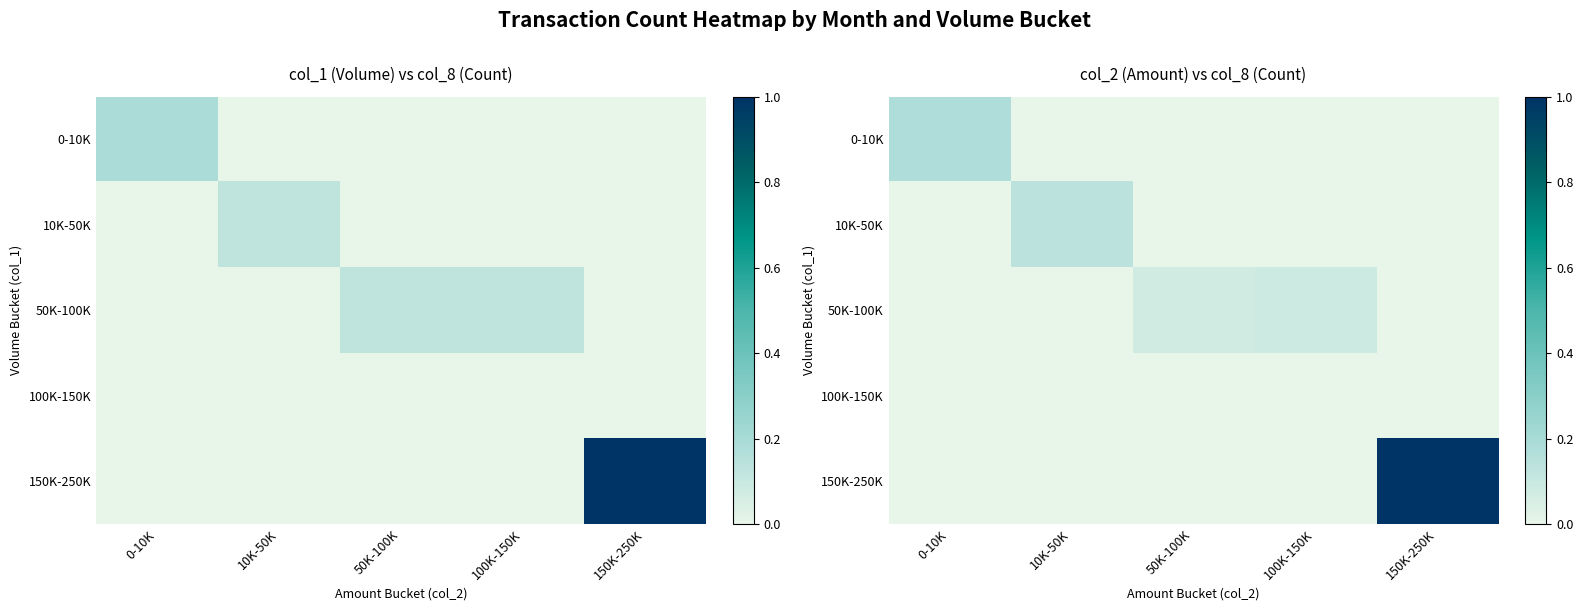

How many distinct data groups are displayed?

5